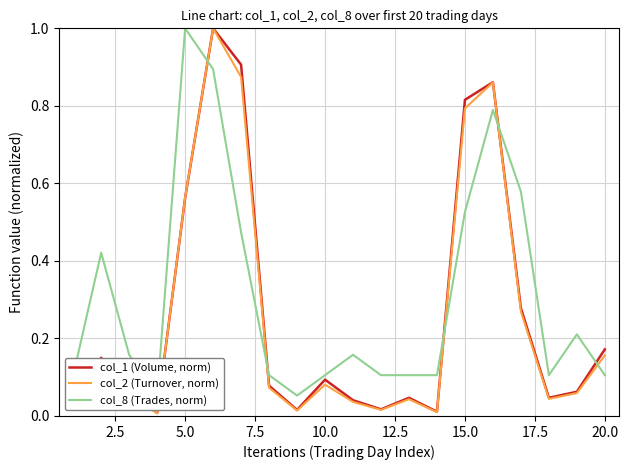

What is the highest value of the col_2 (Turnover, norm) series?

1.0